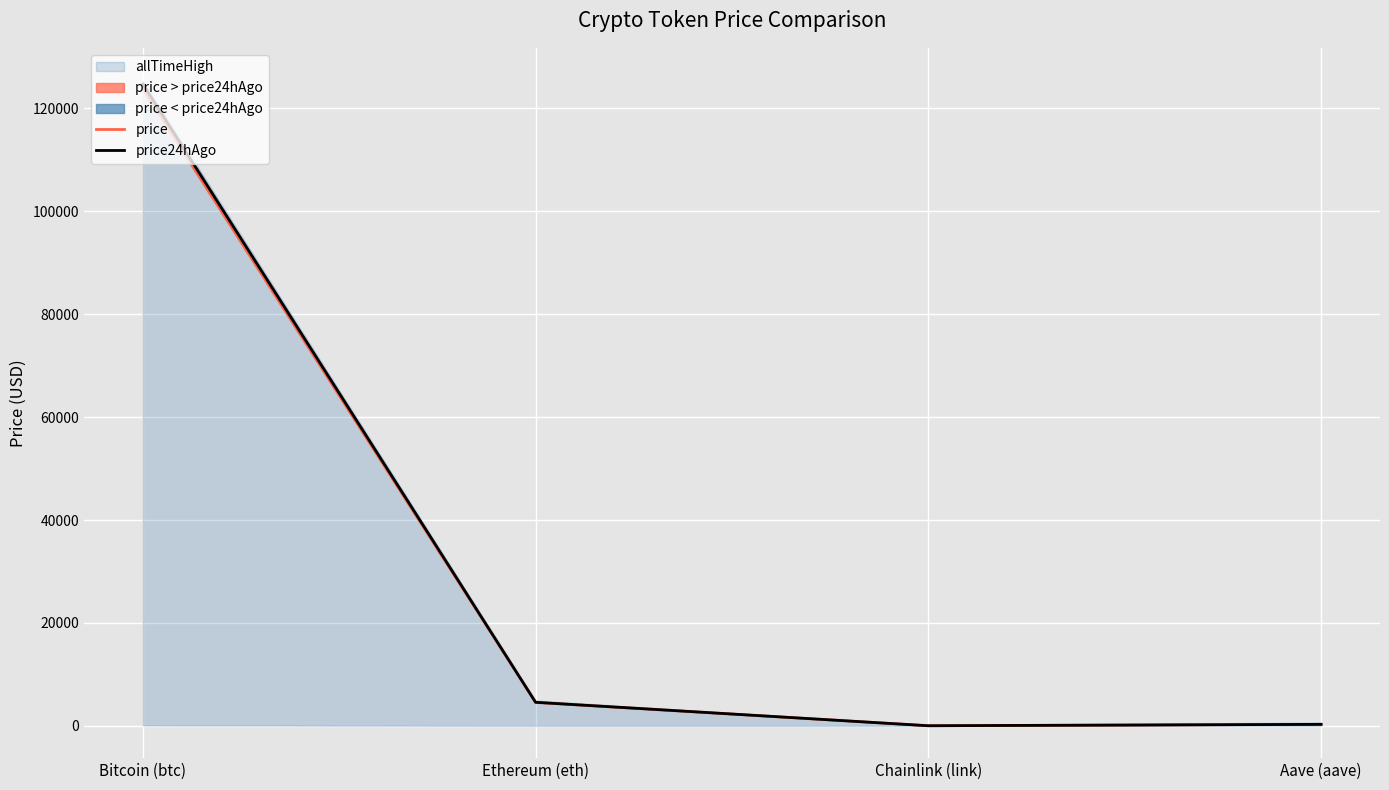

Reading left to right, list all the values displayed in this chart.

price: Bitcoin (btc)=123854.0	Ethereum (eth)=4554.0	Chainlink (link)=22.0	Aave (aave)=289.5
price24hAgo: Bitcoin (btc)=124731.0	Ethereum (eth)=4577.3	Chainlink (link)=22.7	Aave (aave)=290.8